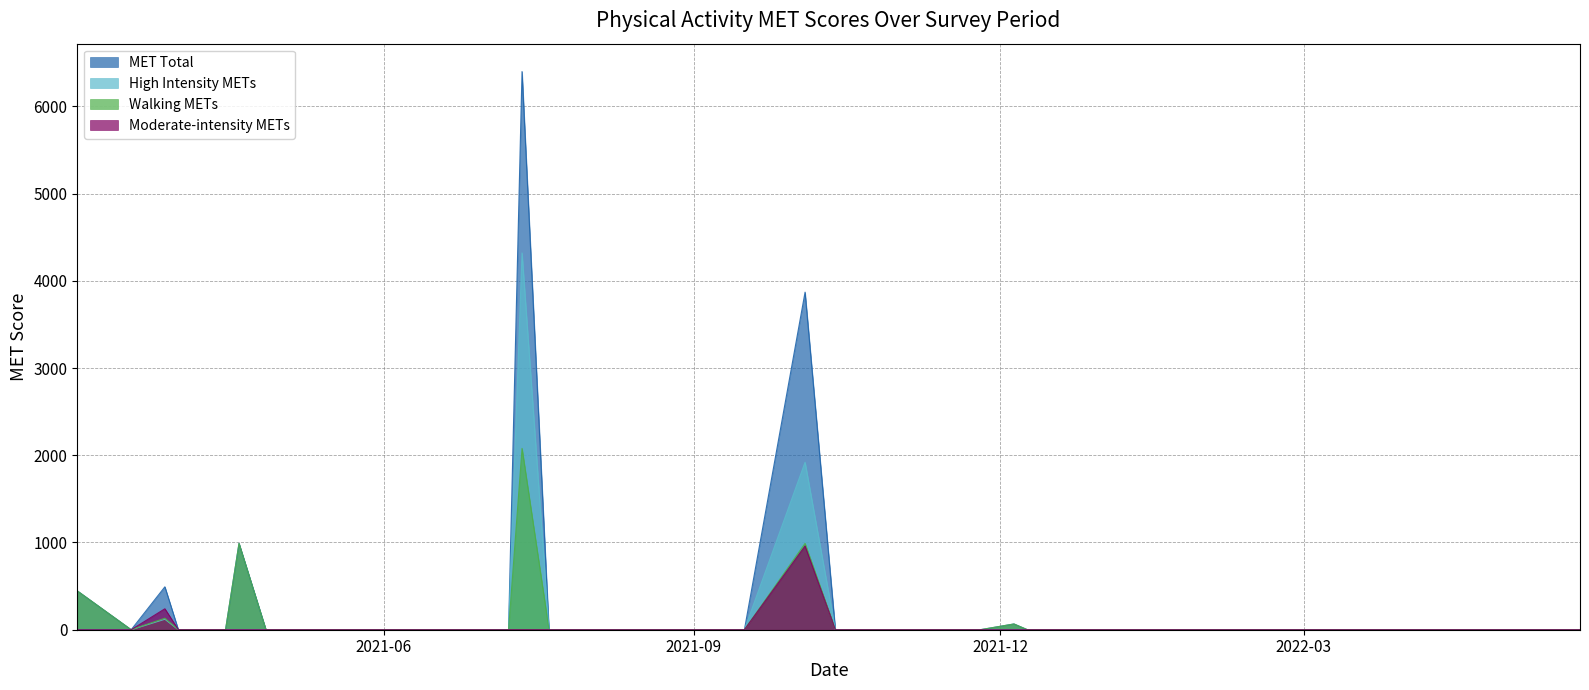

Read the MET Total value at 2021-04-19.

990.0